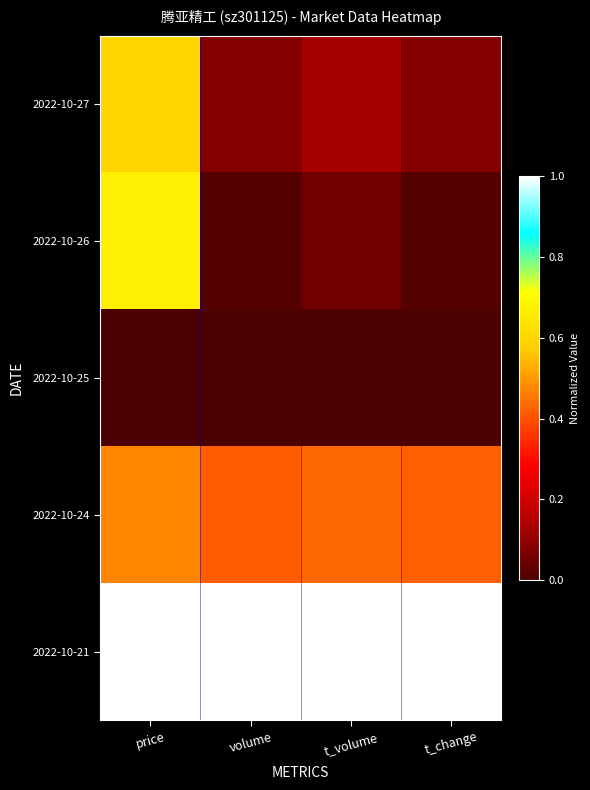

Reading left to right, what are all the values shown in this chart?

2022-10-27: price=0.6	volume=0.1	t_volume=0.1	t_change=0.1
2022-10-26: price=0.7	volume=0.0	t_volume=0.1	t_change=0.0
2022-10-25: price=0.0	volume=0.0	t_volume=0.0	t_change=0.0
2022-10-24: price=0.5	volume=0.4	t_volume=0.4	t_change=0.4
2022-10-21: price=1.0	volume=1.0	t_volume=1.0	t_change=1.0